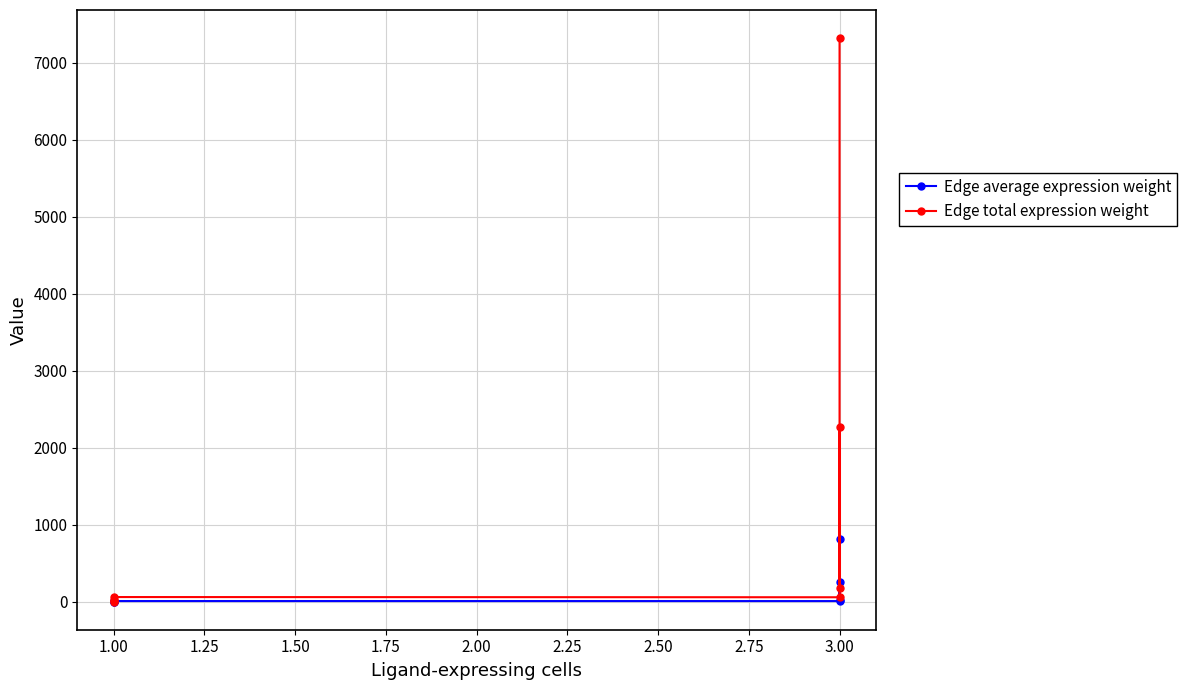

True or false: Edge average expression weight and Edge total expression weight intersect in this chart.

False